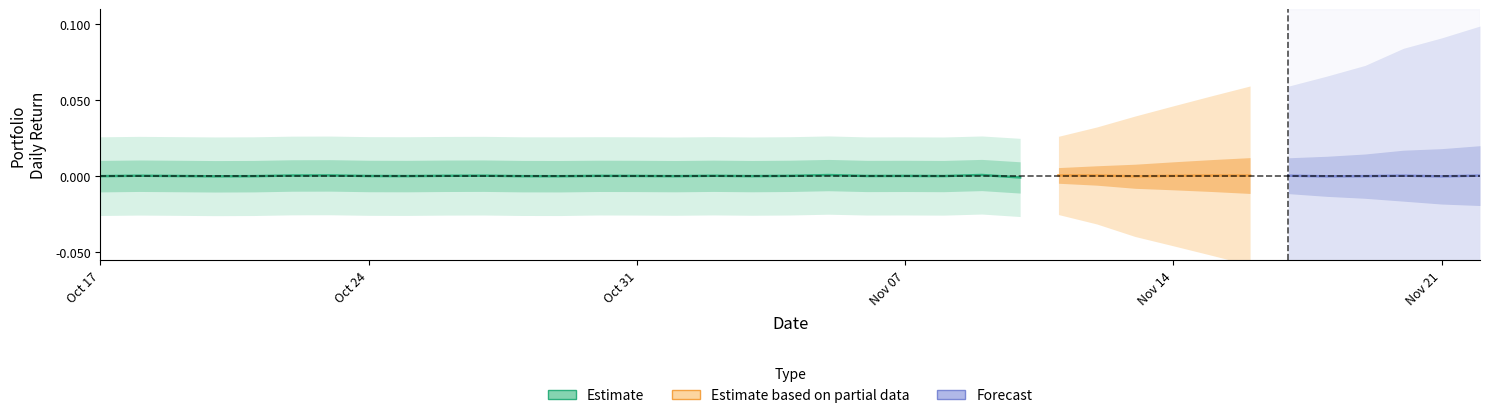

Count the number of categories in the chart.

25